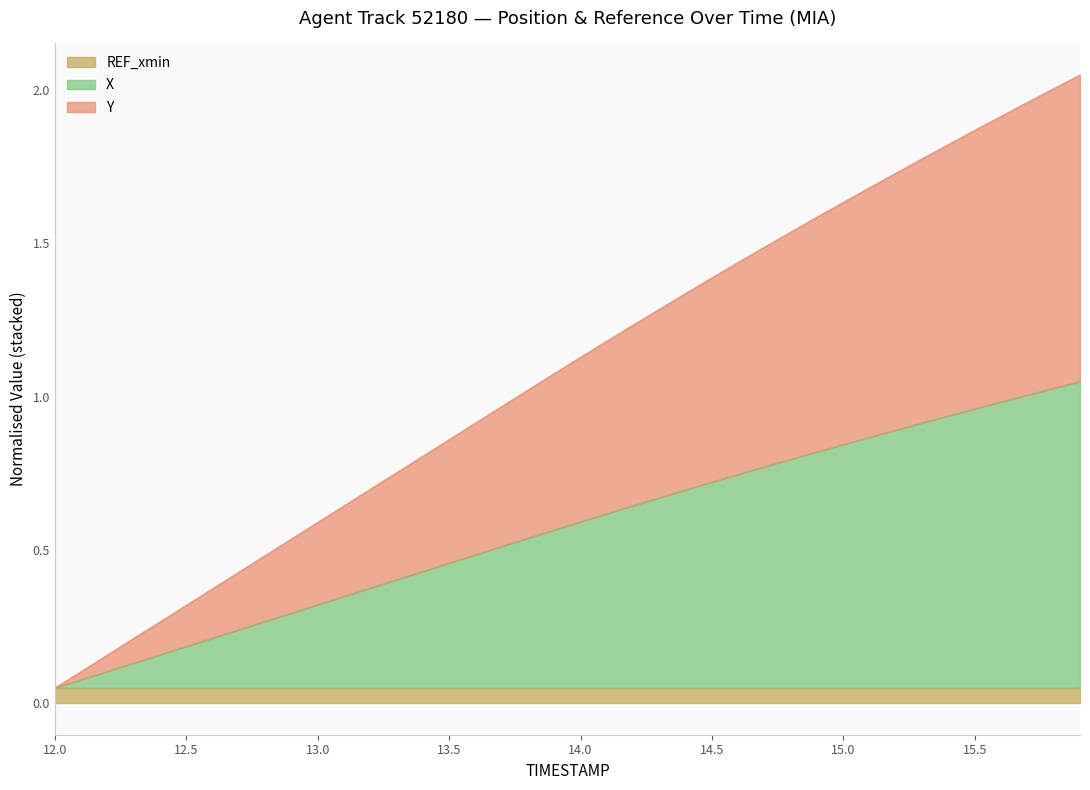

At how many categories does at least one series exceed 0?

40